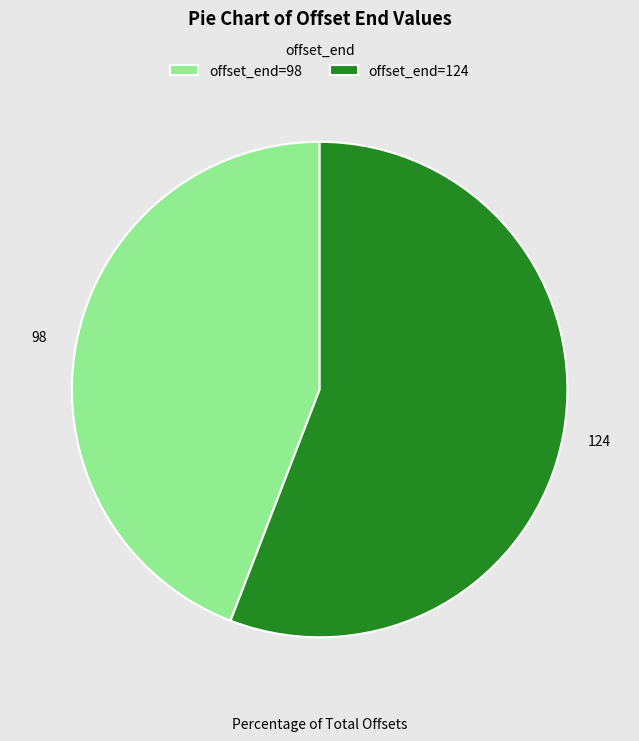

What is the smallest slice in the pie chart?

offset_end=98